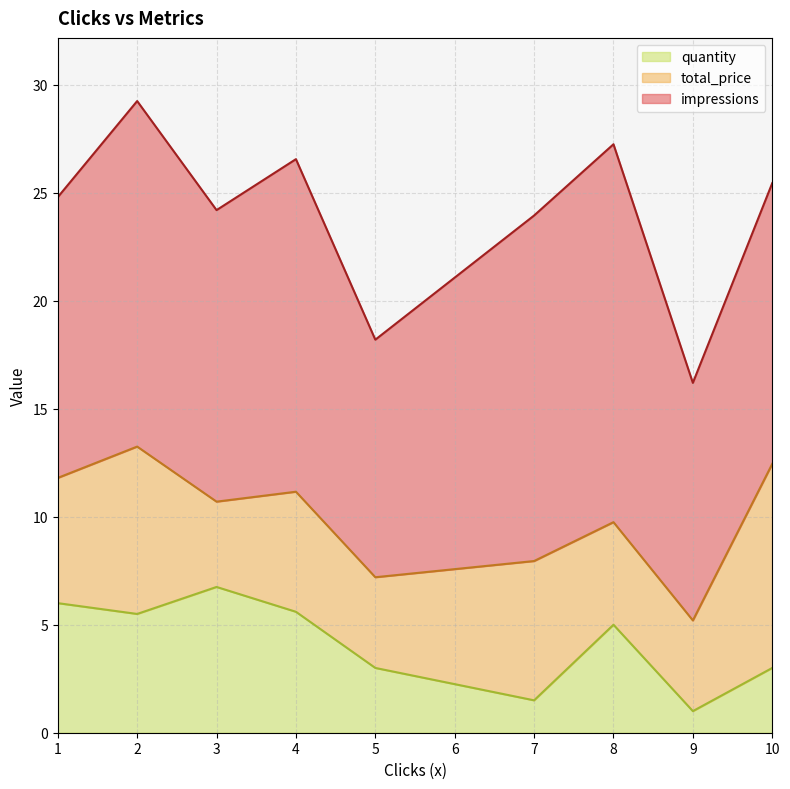

The value of quantity at 4 is 5.6. True or false?

True